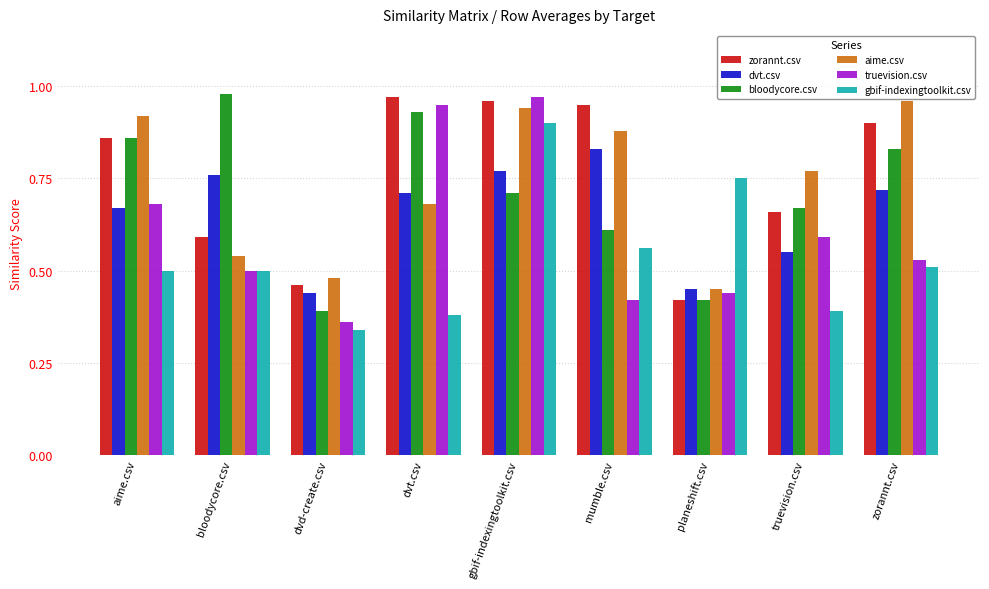

What is the label of the 5th bar from the left?

gbif-indexingtoolkit.csv